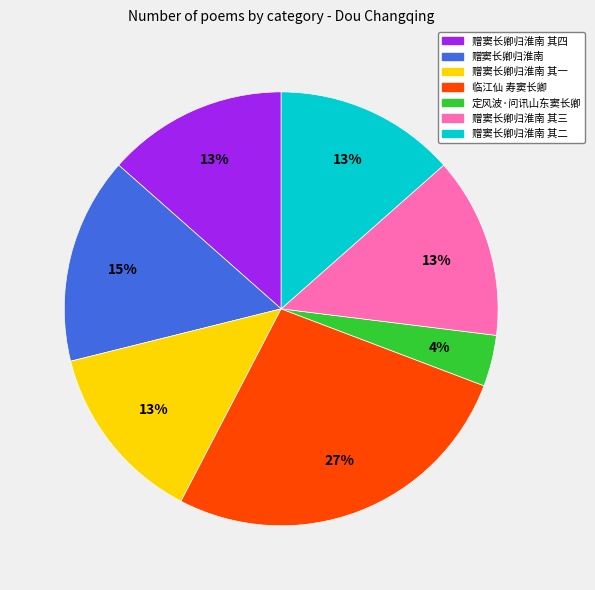

The 赠窦长卿归淮南 其一 slice represents 13% of the pie. True or false?

True